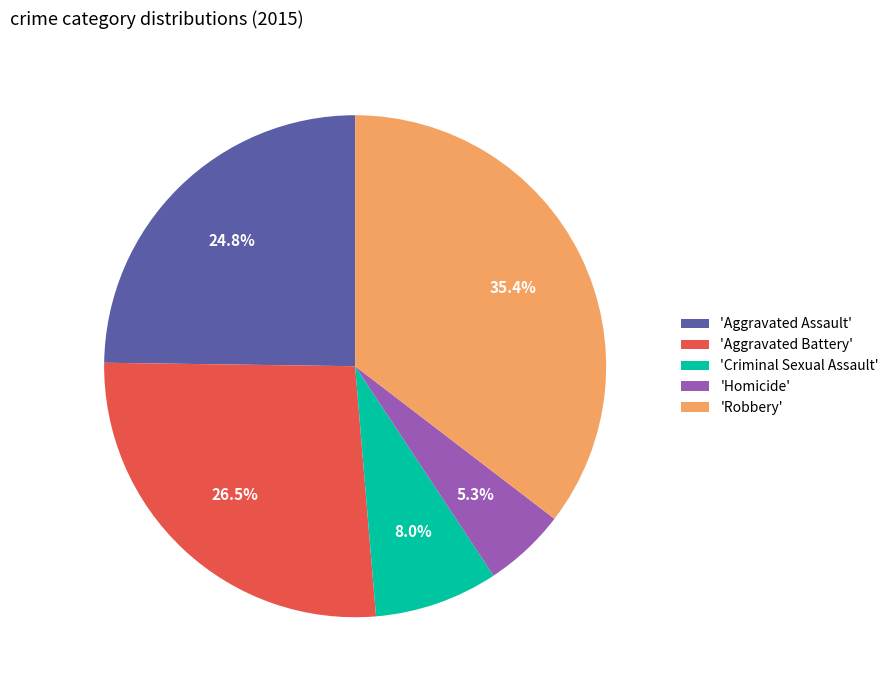

How much of the chart is everything except 'Homicide'?

94.7%